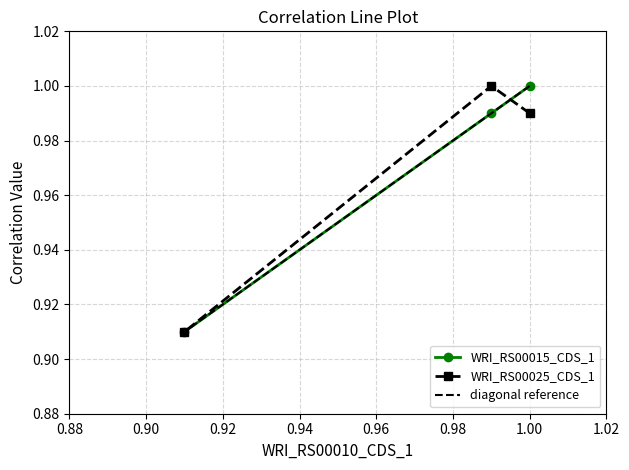

What is the maximum value for WRI_RS00025_CDS_1?

1.0